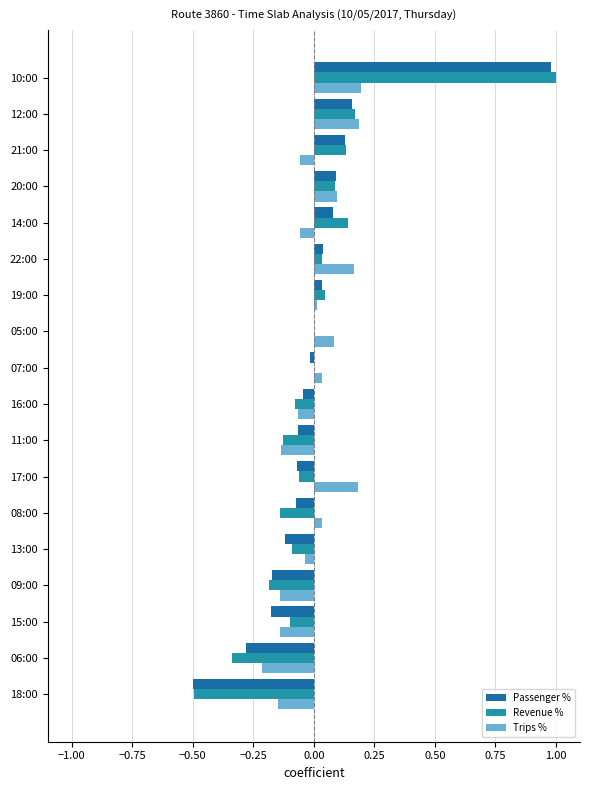

What is the sum of the Trips % values at 06:00 and 18:00?

-0.4